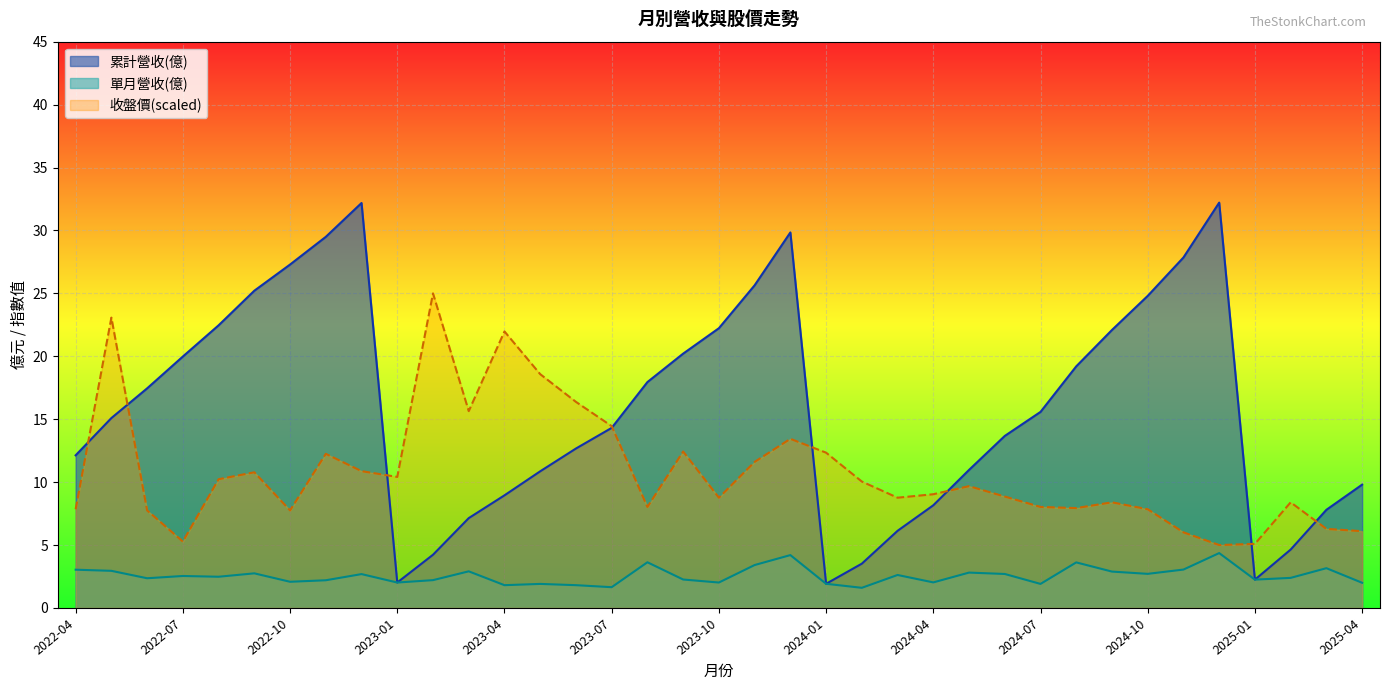

What is the average value of the 單月營收(億) series?

2.6